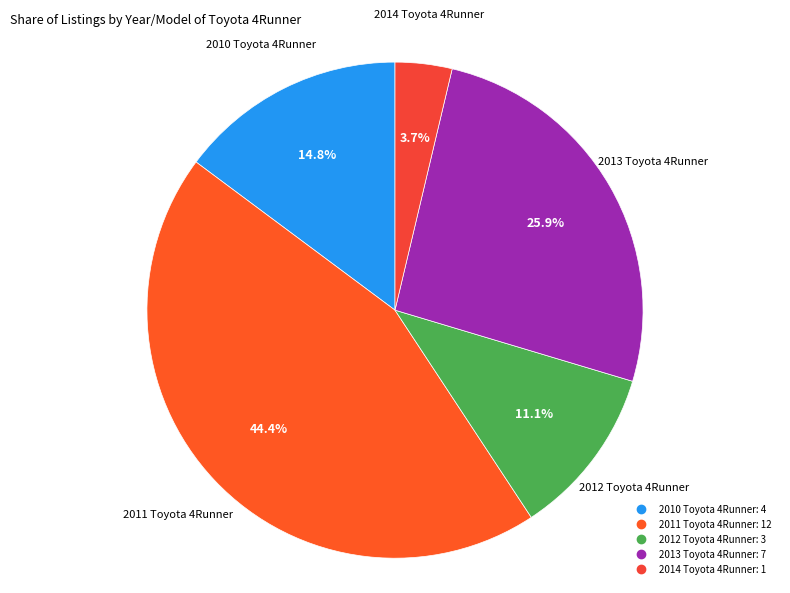

Count the number of slices in the pie.

5